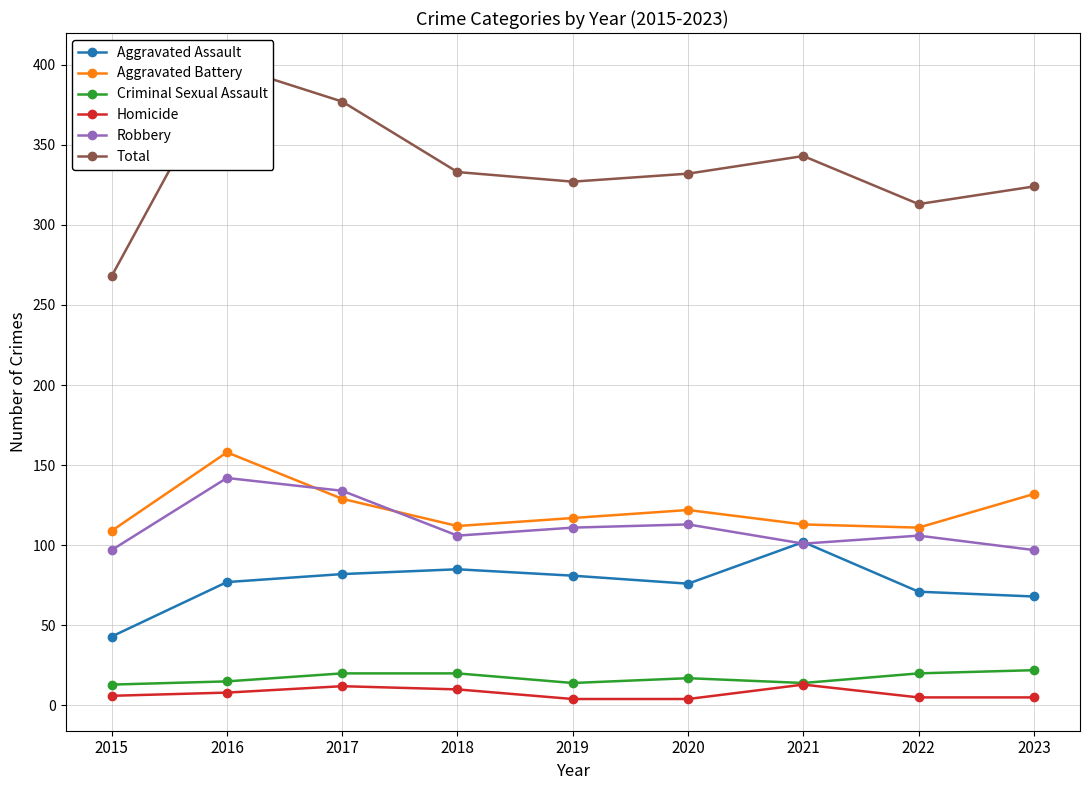

Rank the categories by Criminal Sexual Assault value from highest to lowest.

2023, 2017, 2018, 2022, 2020, 2016, 2019, 2021, 2015